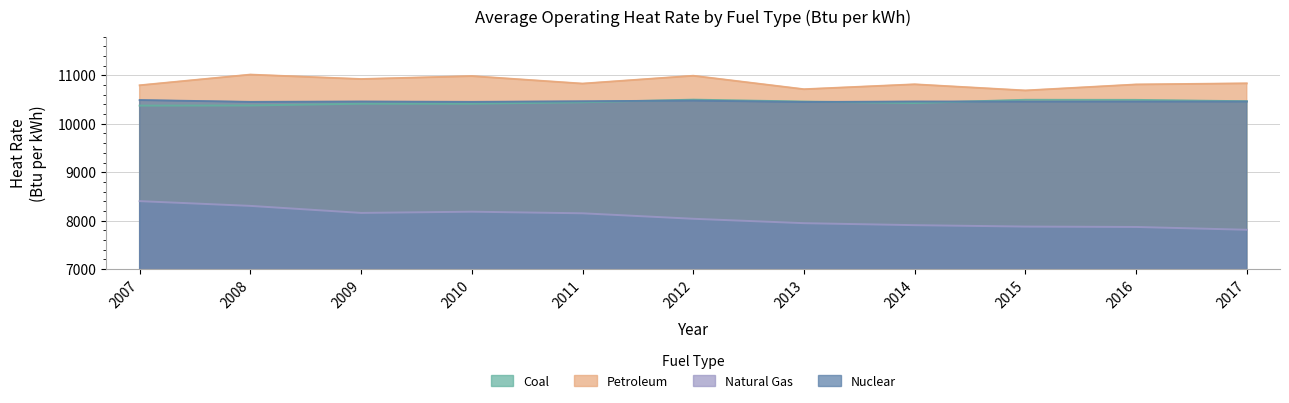

How many categories are shown in the chart?

11